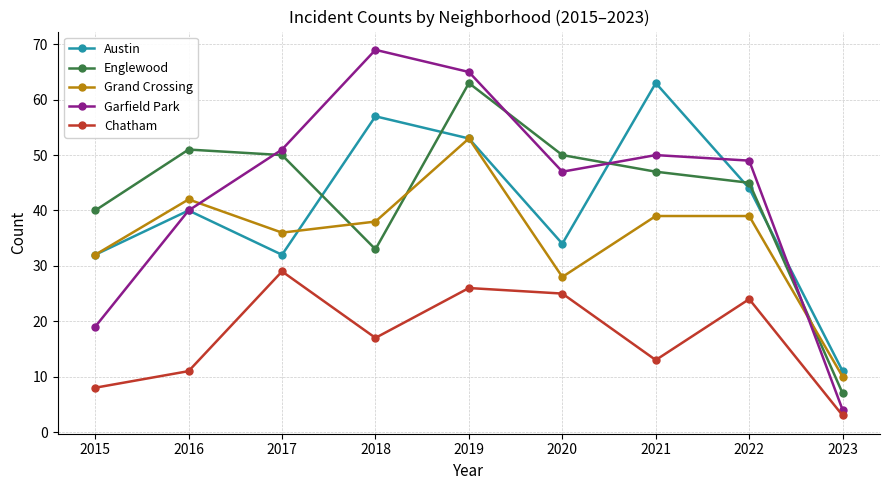

Where is the first local maximum for Austin?

2016